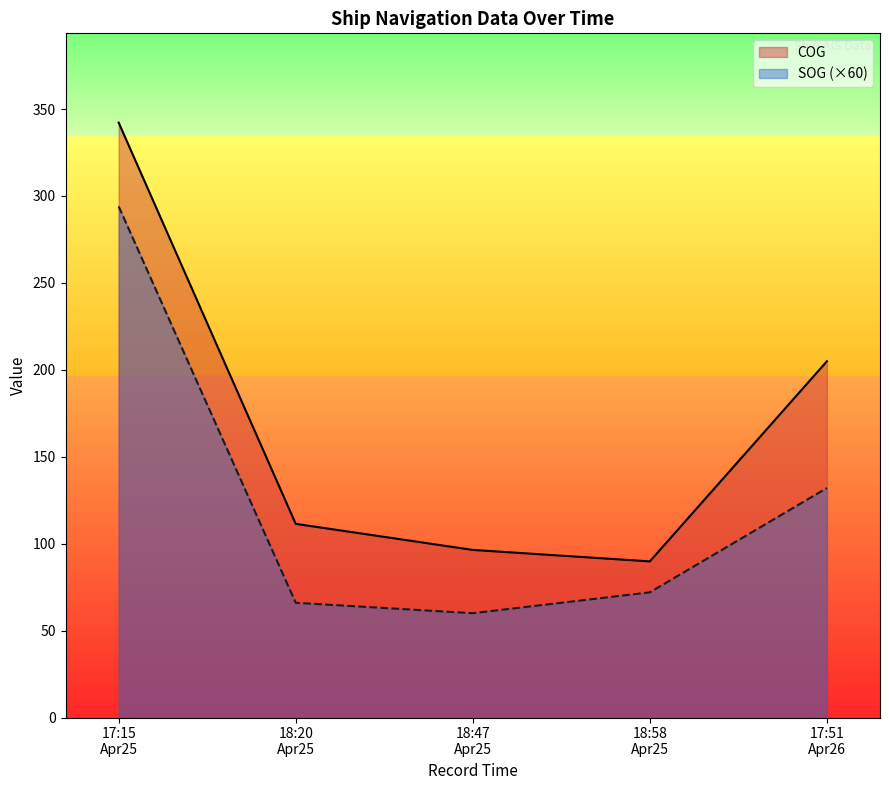

The SOG series shows 1.1 at 2024-04-25 18:20:15. True or false?

True